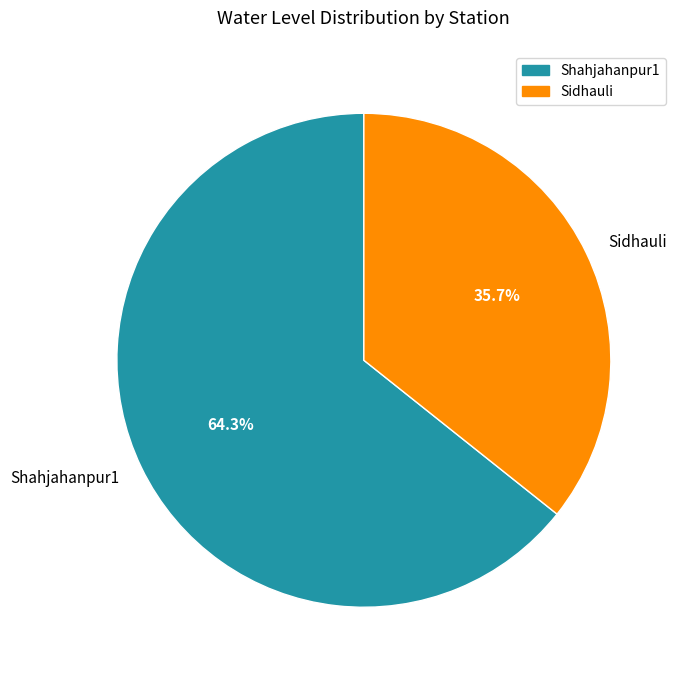

How many segments does this pie chart have?

2